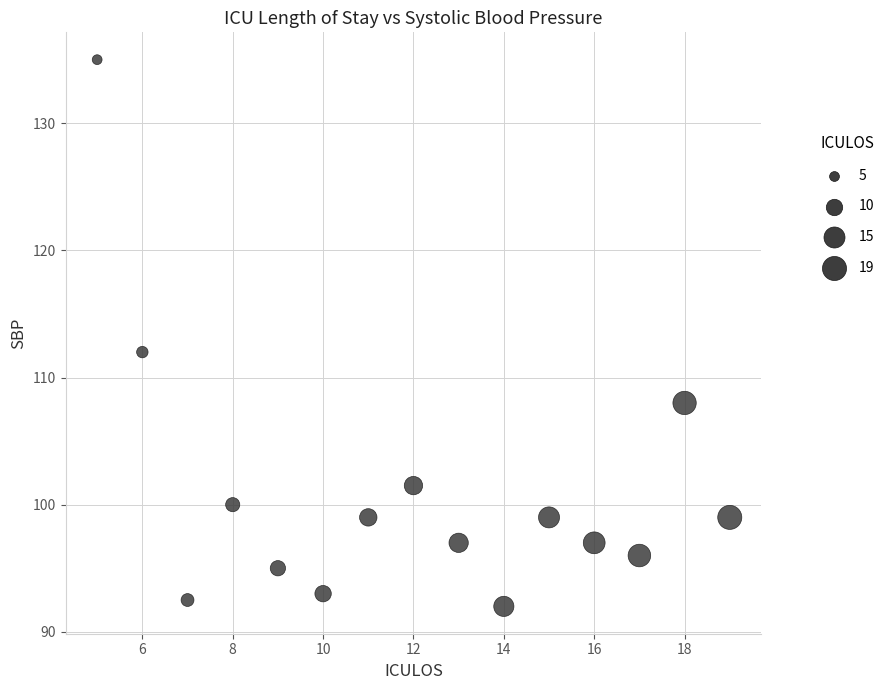

What is the range of Y values (max minus min)?

43.0